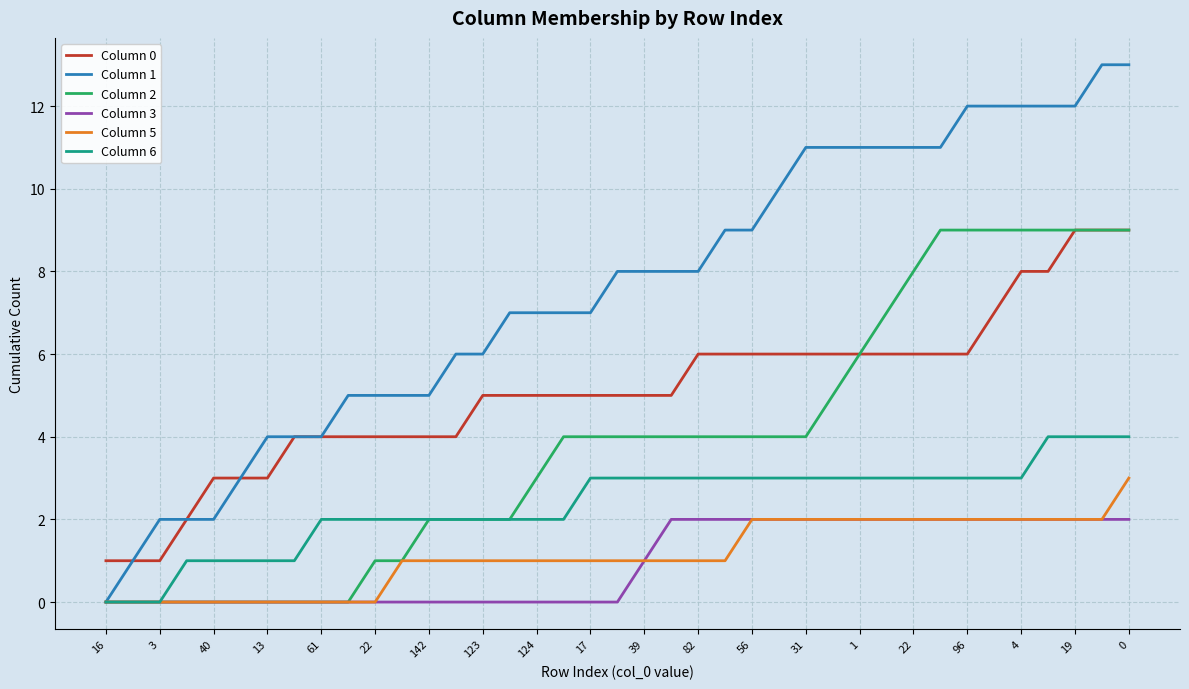

What is the difference between the maximum and minimum values in the Column 1 series?

13